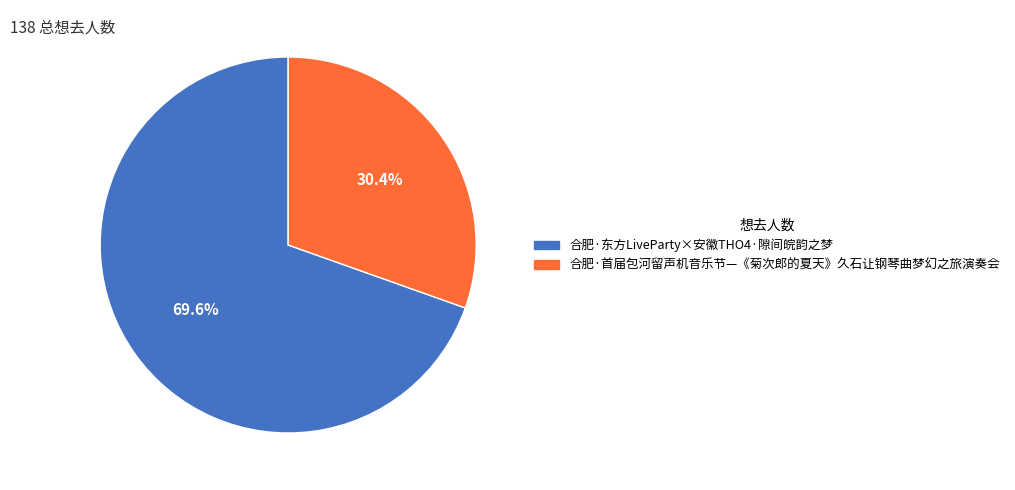

To the nearest percent, what is the difference between the largest and smallest slice percentages?

39%